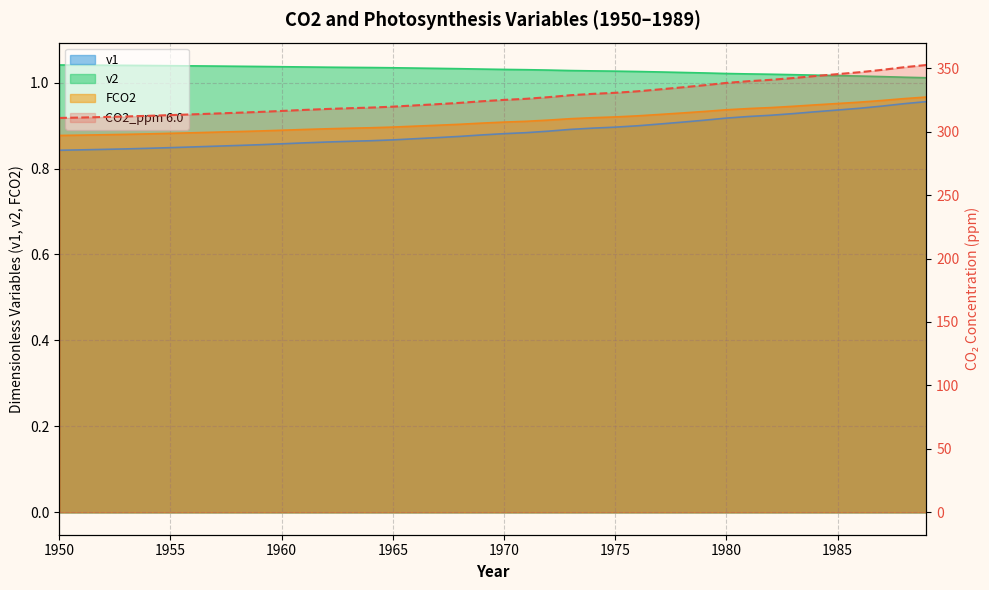

What is the maximum value shown in the chart?

352.5